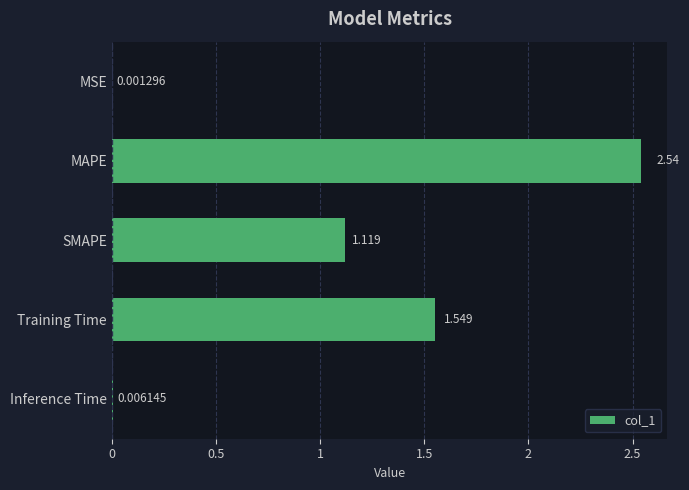

Which category has the highest value across all series?

MAPE